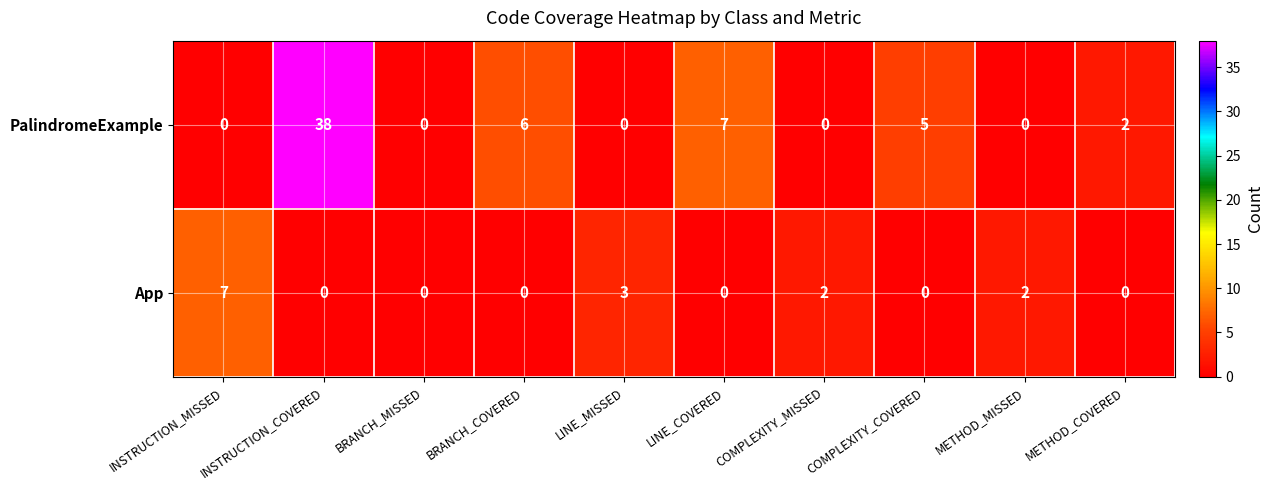

At which category is the sum across all series the highest?

INSTRUCTION_COVERED